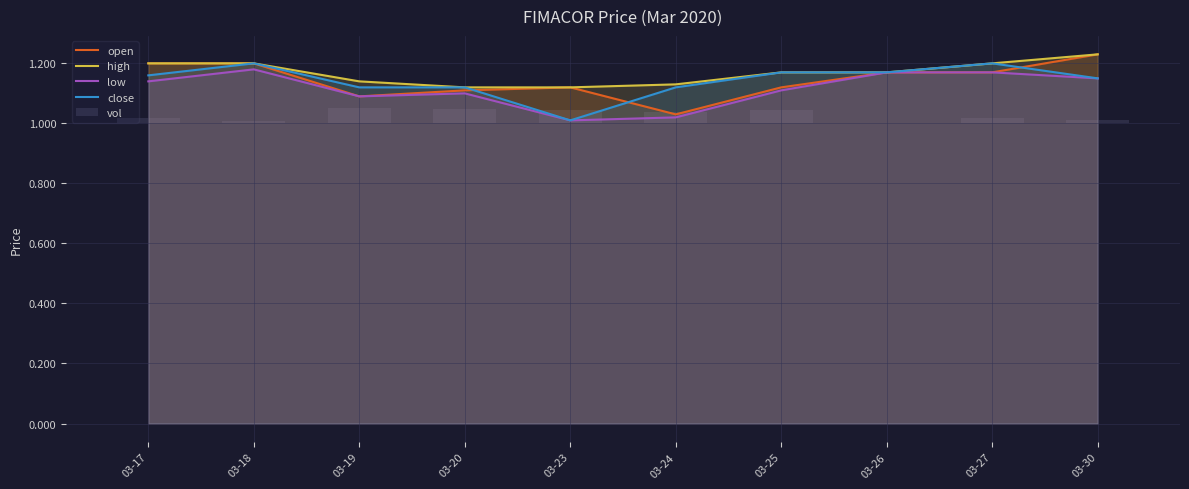

Which category has the lowest value across all series?

03-26